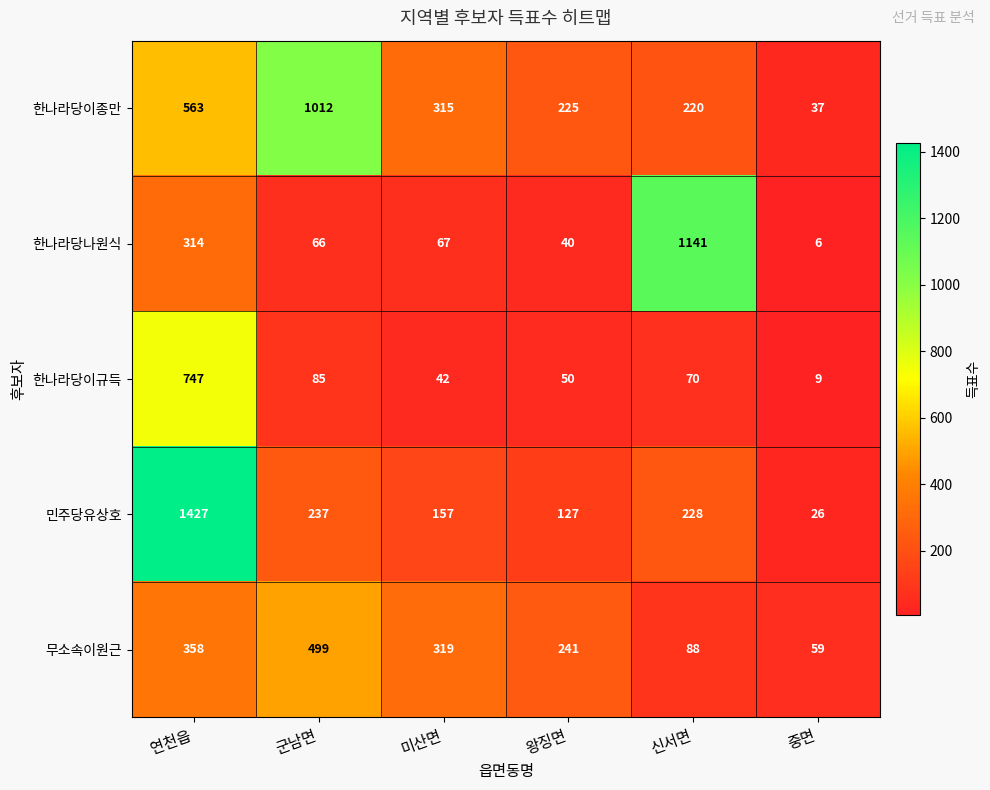

What is the spread (max minus min) of values at 미산면?

277